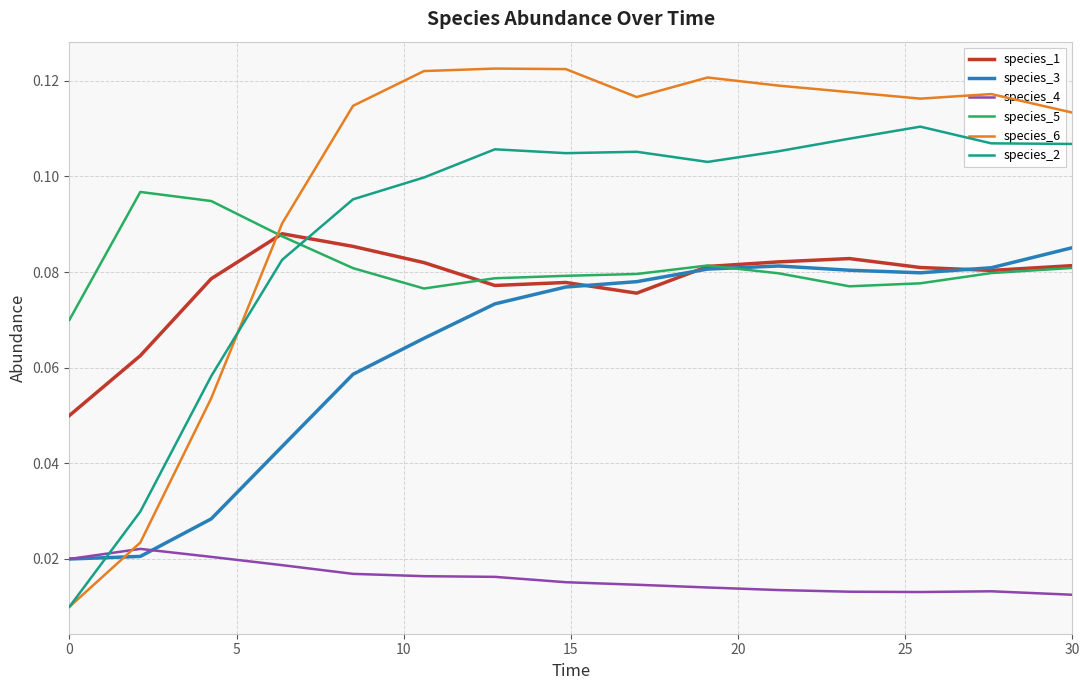

List the series in order of their peak value, highest first.

species_6, species_2, species_5, species_1, species_3, species_4